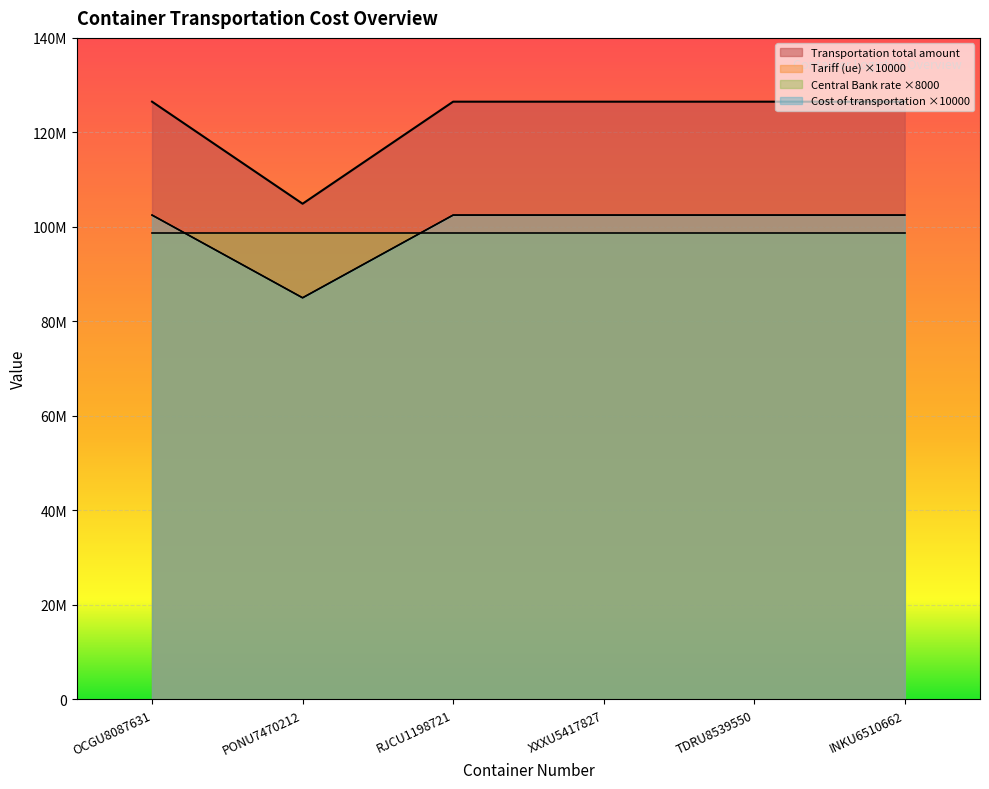

What is the difference between the maximum and minimum values in the Tariff (ue) series?

17500000